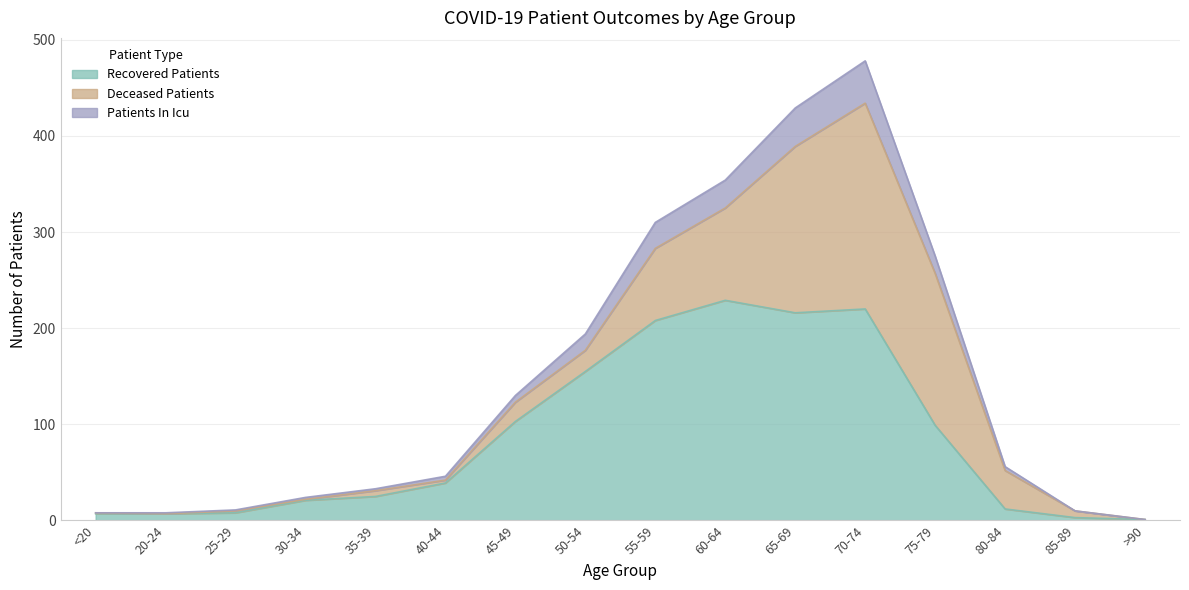

Which category has the highest value across all series?

70-74